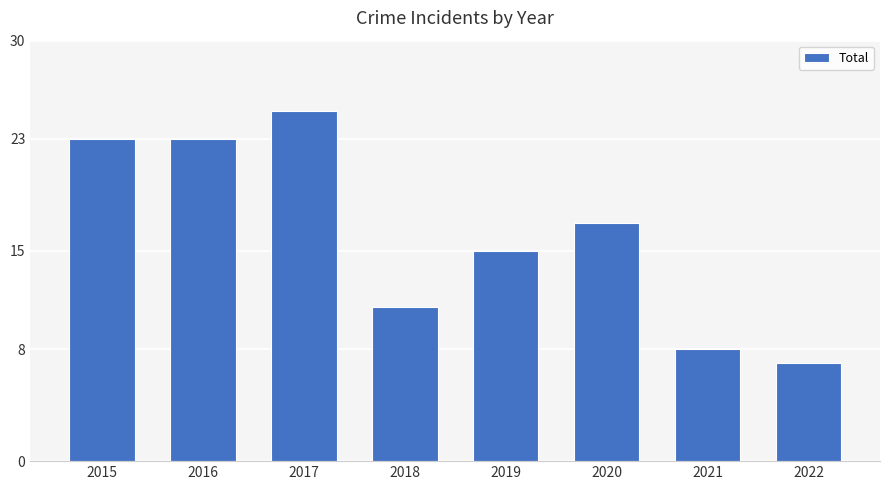

Reading left to right, transcribe all the data shown in this chart.

23	23	25	11	15	17	8	7